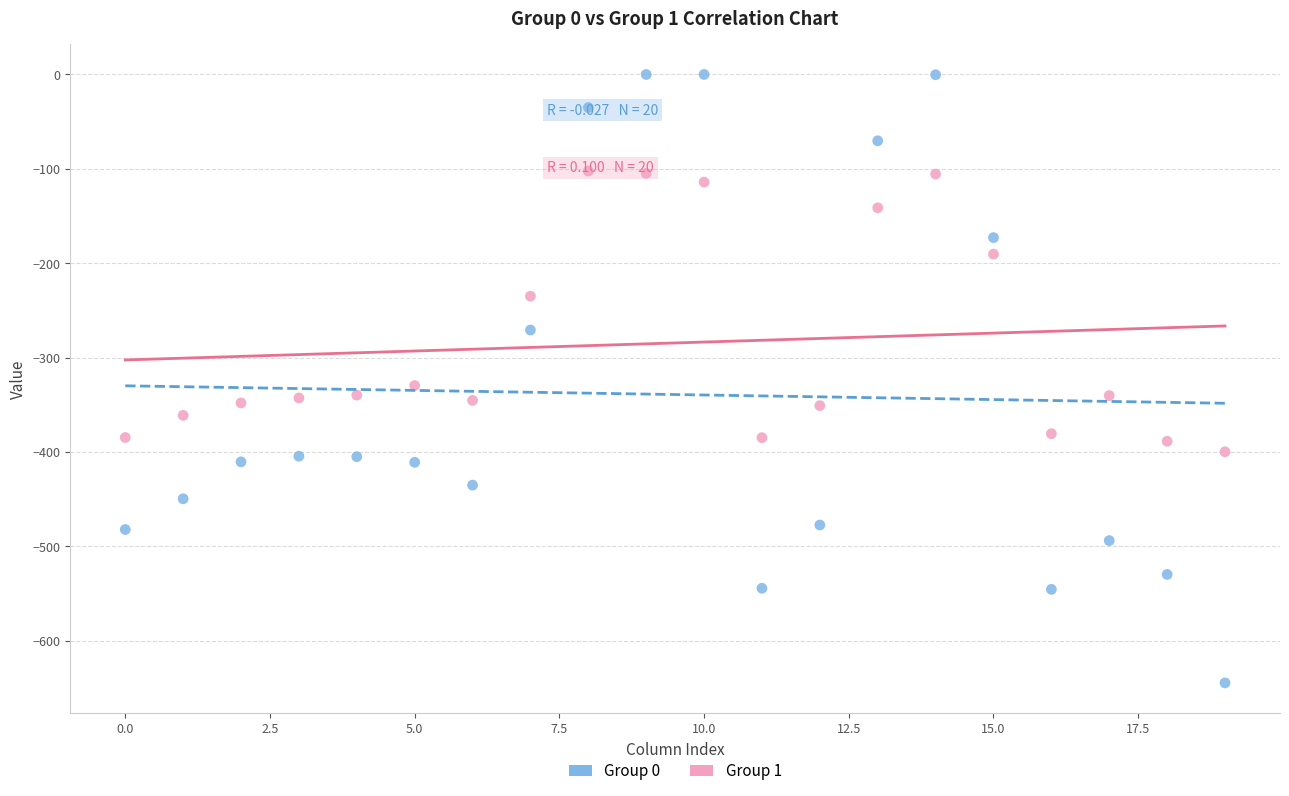

Across all series, what Y value is closest to -322?

-329.5